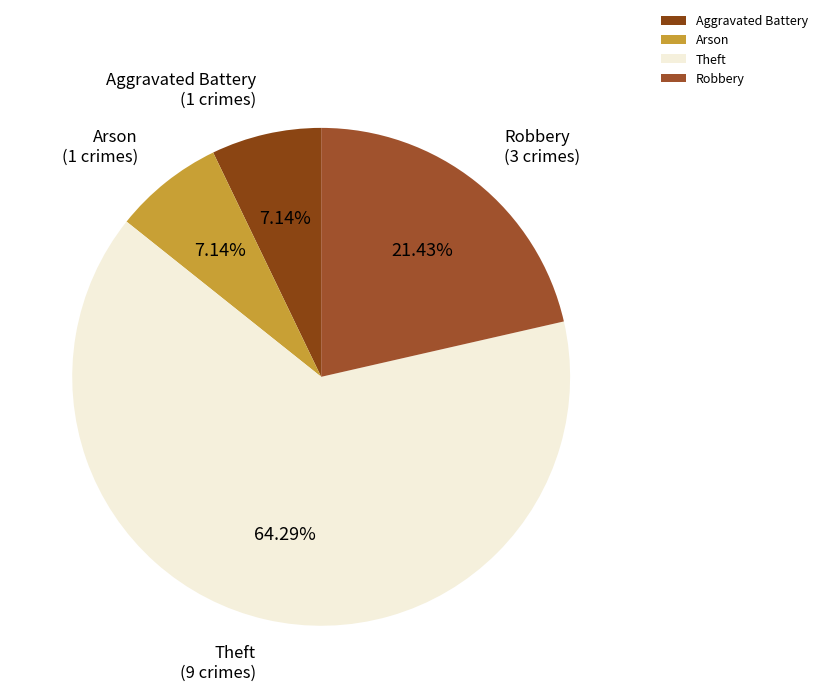

What is the largest slice in the pie chart?

Theft